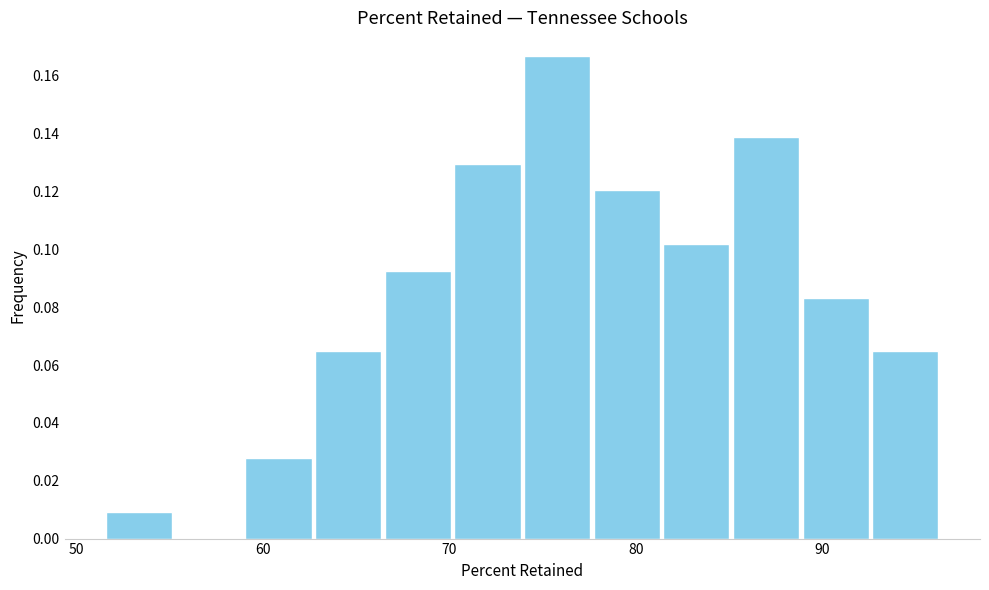

Around what value on the x-axis is the tallest bar? Give the approximate position of its centre, as read against the axis.

76